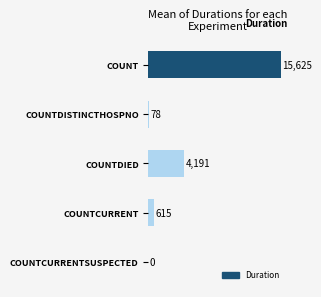

Reading bottom to top, what are all the values shown in this chart?

COUNTCURRENTSUSPECTED=0	COUNTCURRENT=615	COUNTDIED=4191	COUNTDISTINCTHOSPNO=78	COUNT=15625